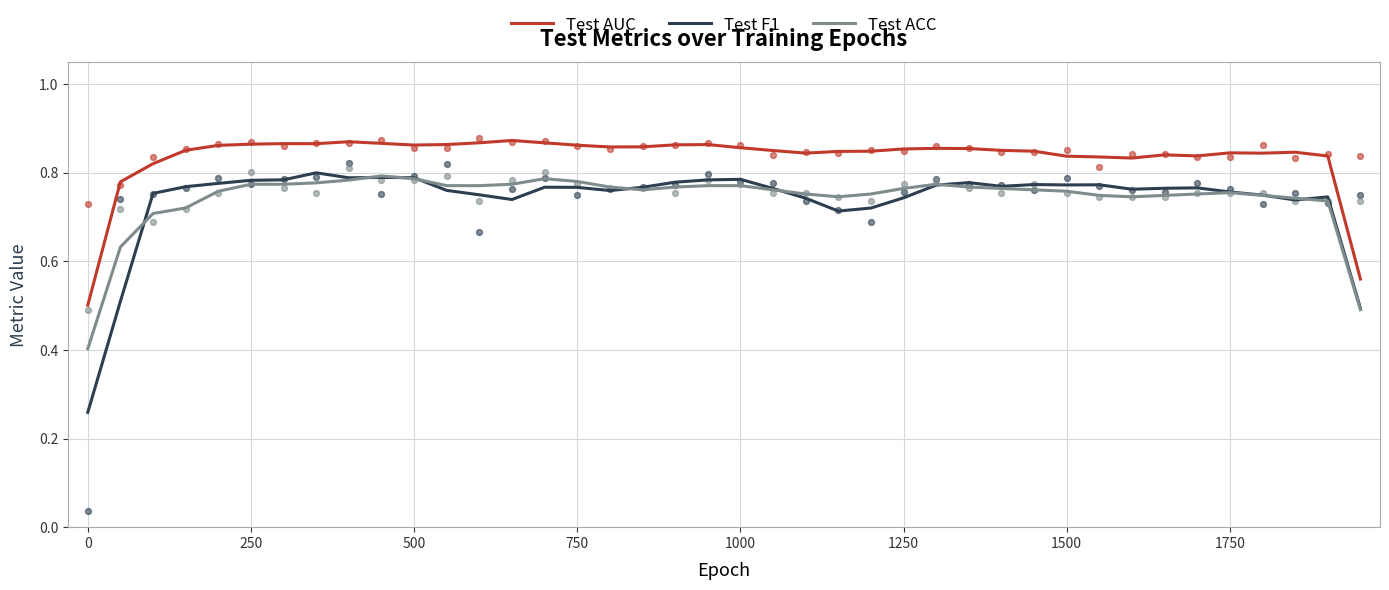

At how many categories does at least one series exceed 0?

40